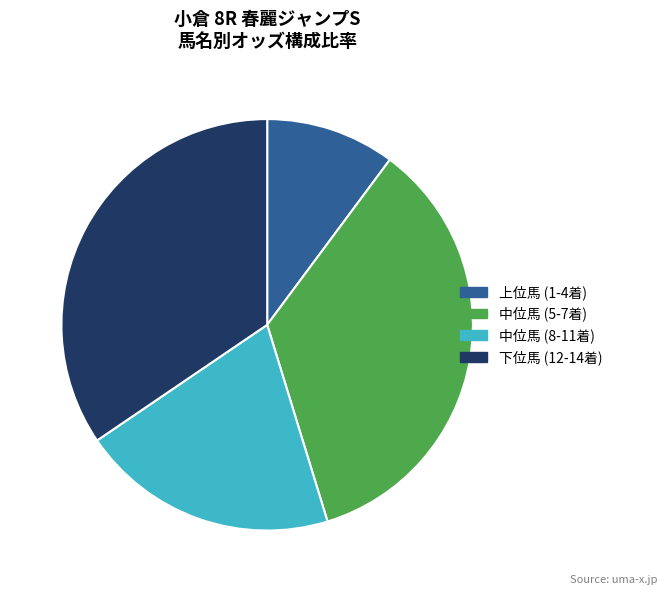

Is there any slice that represents more than half of the pie?

No